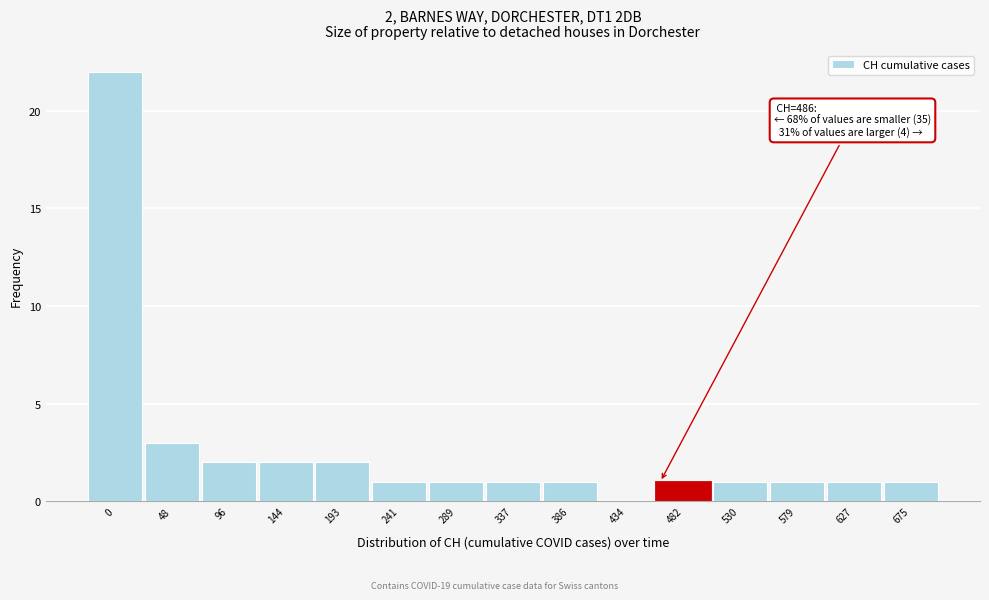

Reading right to left, what are all the values shown in this chart?

675=1	627=1	579=1	530=1	482=1	434=0	386=1	337=1	289=1	241=1	193=2	144=2	96=2	48=3	0=22